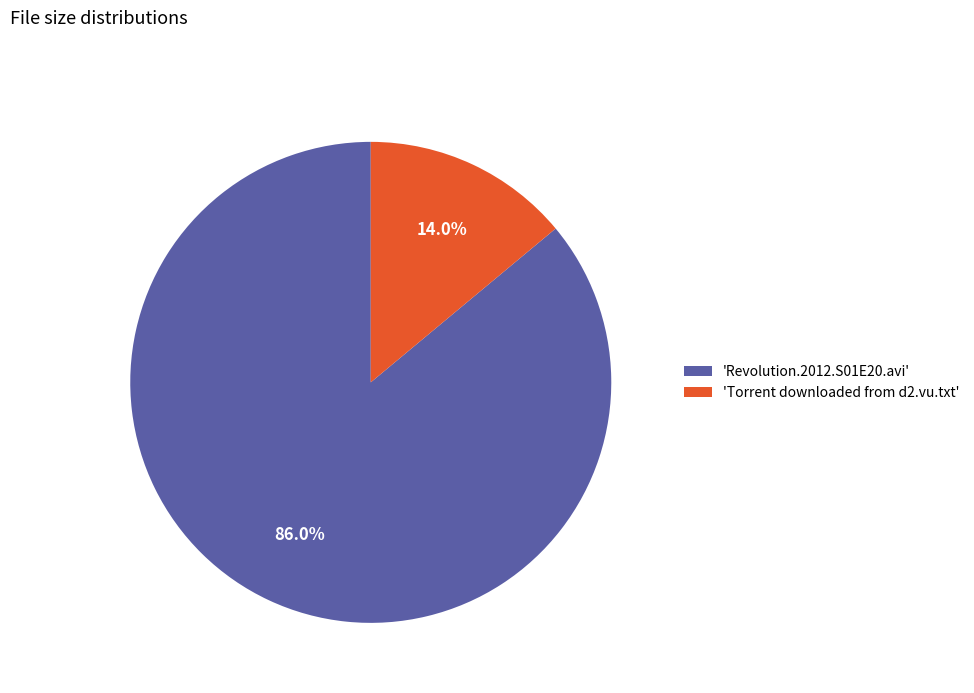

Rank the categories by value from lowest to highest.

'Torrent downloaded from d2.vu.txt', 'Revolution.2012.S01E20.avi'